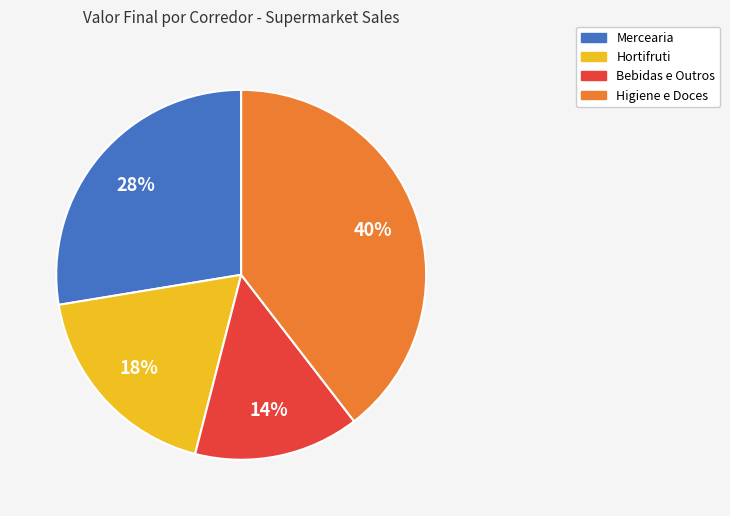

To the nearest percent, what is the average slice percentage?

25%